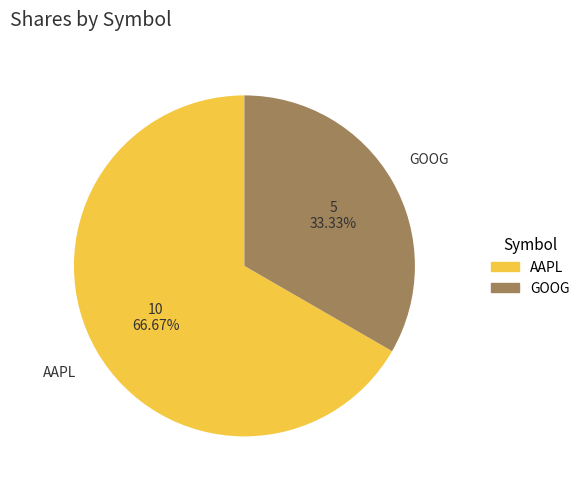

Rank the categories by value from highest to lowest.

AAPL, GOOG